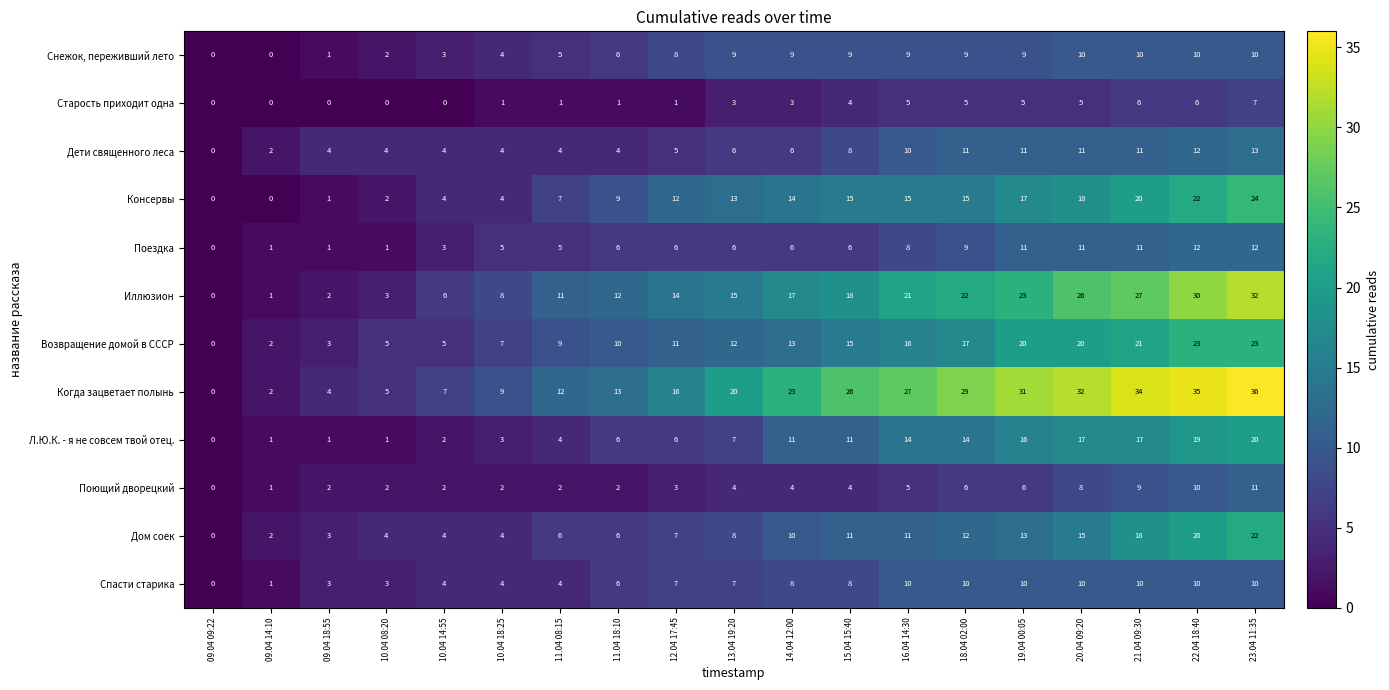

What is the average value of the Возвращение домой в СССР series?

12